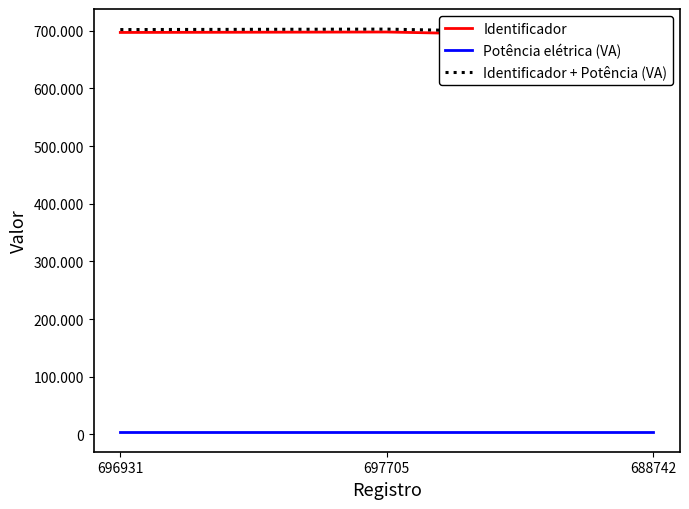

Between 688742 and 697705, which is larger?

697705